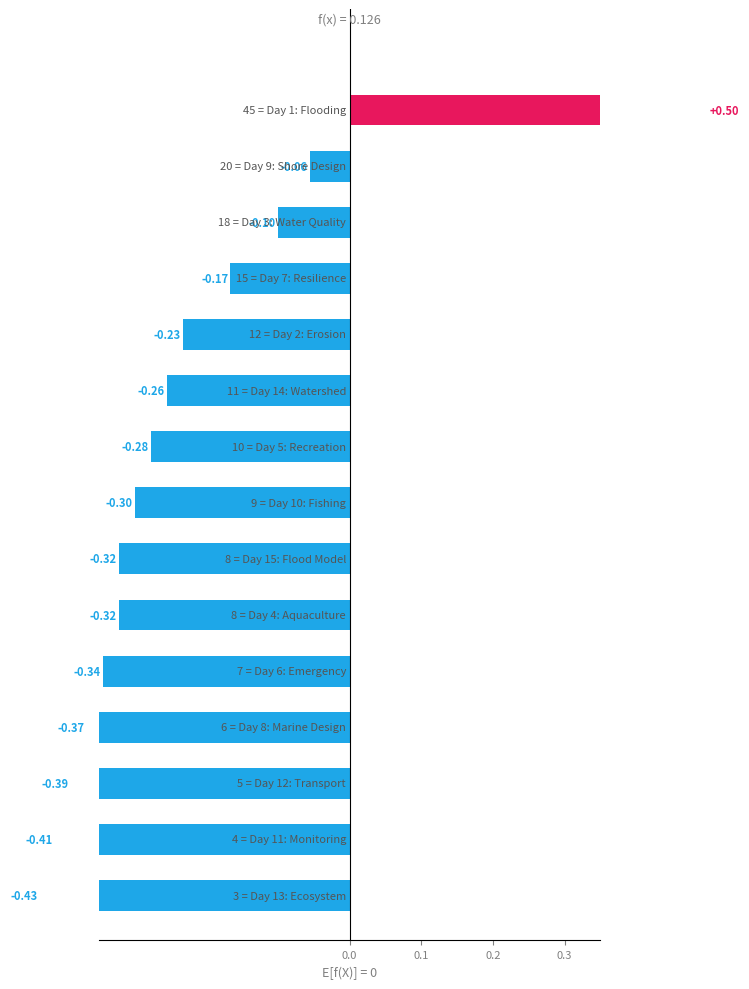

What position from the left is 6?

7